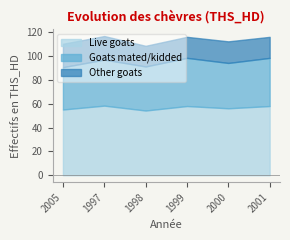

What is the smallest value displayed?

17.3